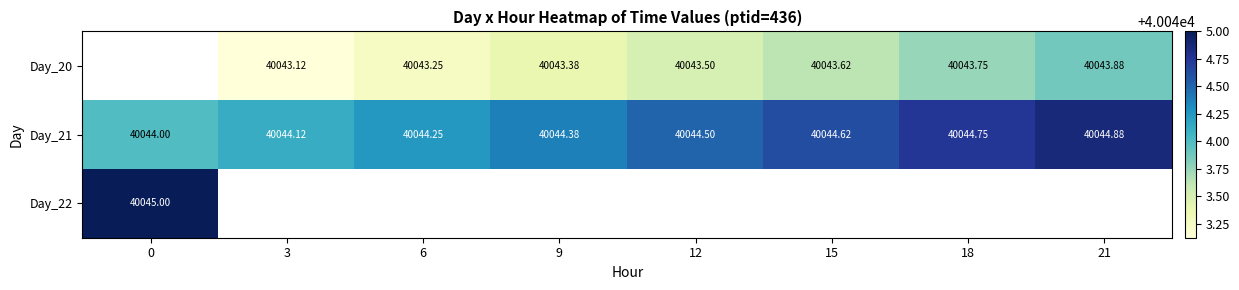

Which has a higher value, 6 or 21?

21